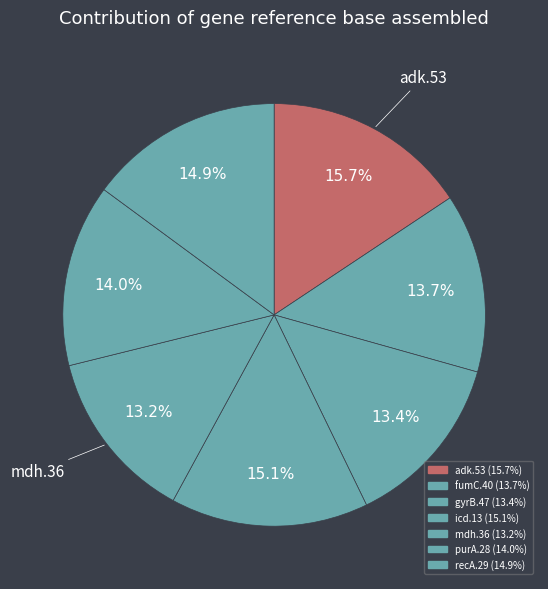

Does fumC.40 represent more than half of the total?

No